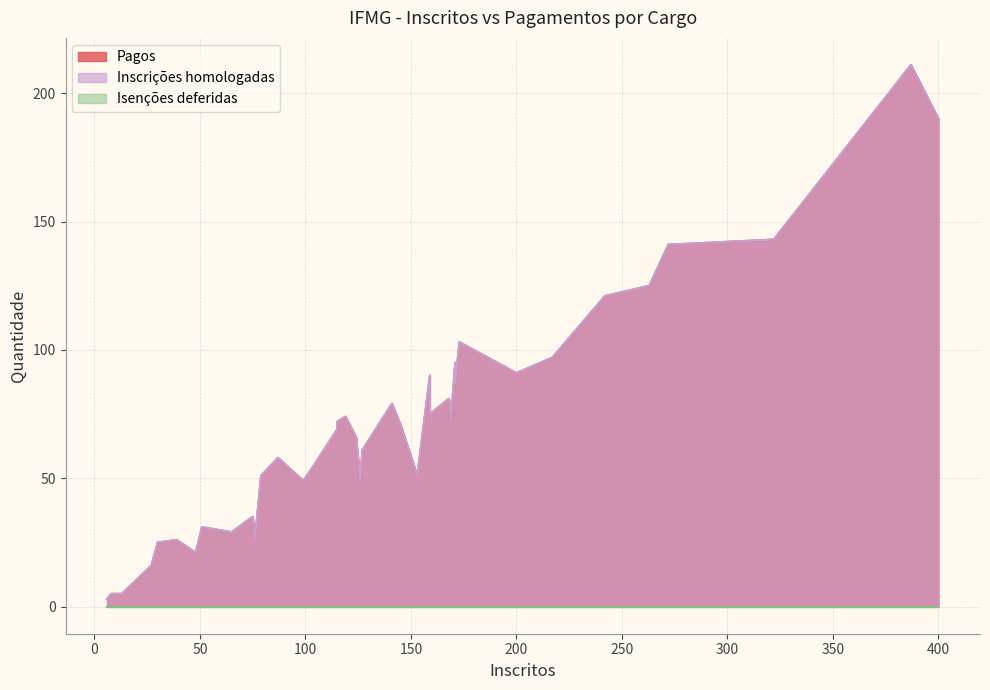

What are all the series names shown in the legend?

Pagos, Inscrições homologadas, Isenções deferidas